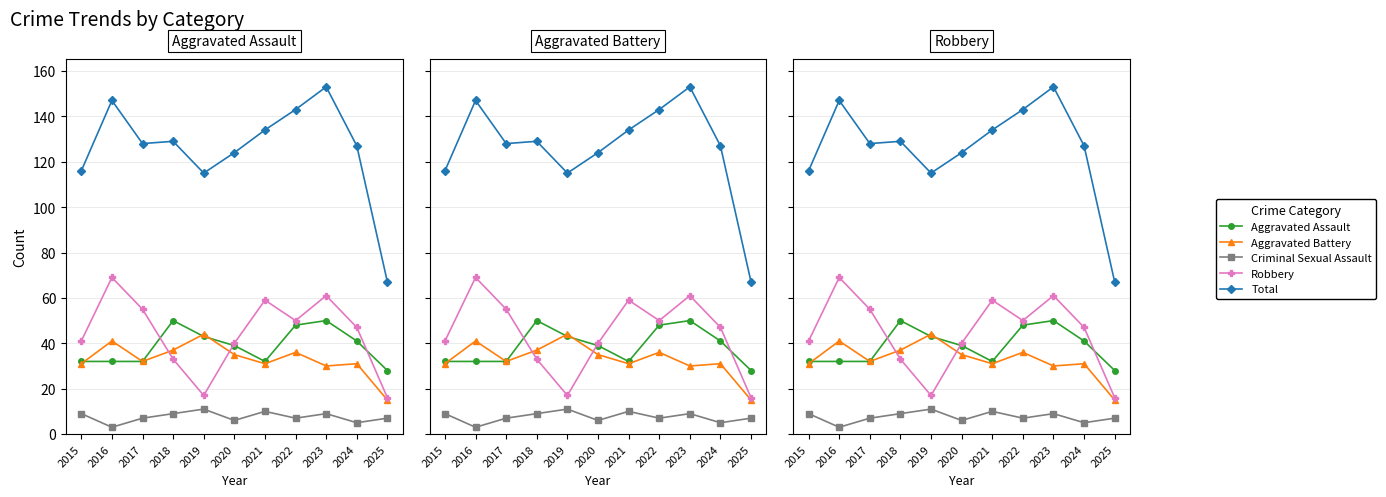

Where is Aggravated Battery nearest to the value 29?

2023